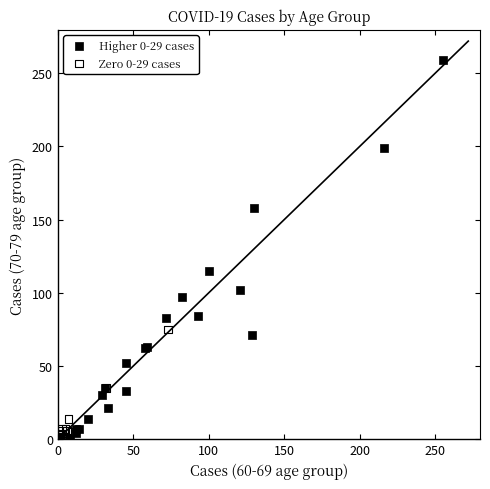

Which series has the widest spread of Y values?

Higher 0-29 cases